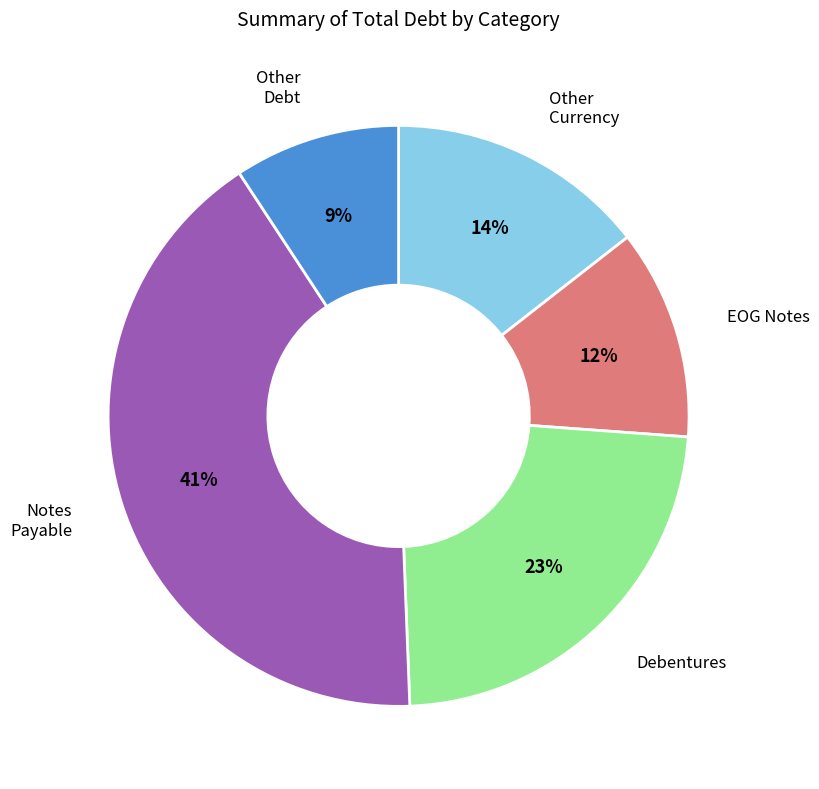

Is there any slice that represents more than half of the pie?

No